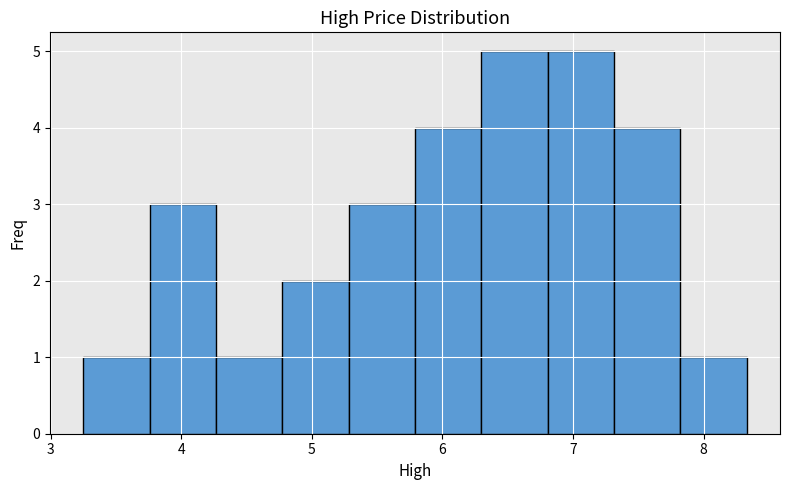

Reading left to right, list every bar in this chart as the range it spans on the x-axis followed by its height. Neither the bar edges nor the heights are printed on the chart, so give them approximately, as read against the axes.

3.3 to 3.8: 1
3.8 to 4.3: 3
4.3 to 4.8: 1
4.8 to 5.3: 2
5.3 to 5.8: 3
5.8 to 6.3: 4
6.3 to 6.8: 5
6.8 to 7.3: 5
7.3 to 7.8: 4
7.8 to 8.3: 1